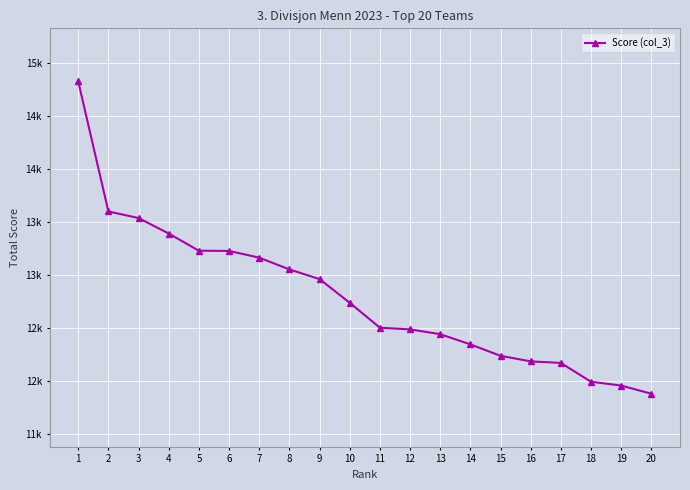

Reading left to right, what are all the values shown in this chart?

14823	13598	13536	13390	13228	13226	13163	13052	12961	12738	12503	12487	12442	12346	12238	12186	12171	11994	11958	11881